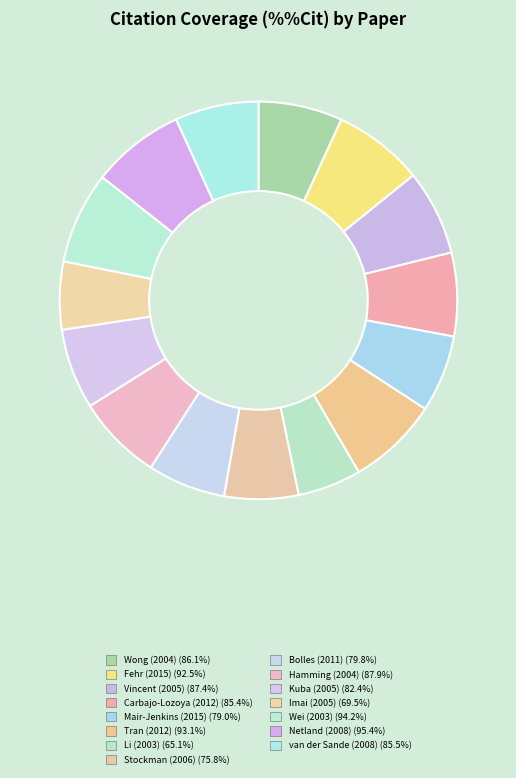

To the nearest percent, what percentage of the pie is Li (2003)?

5%